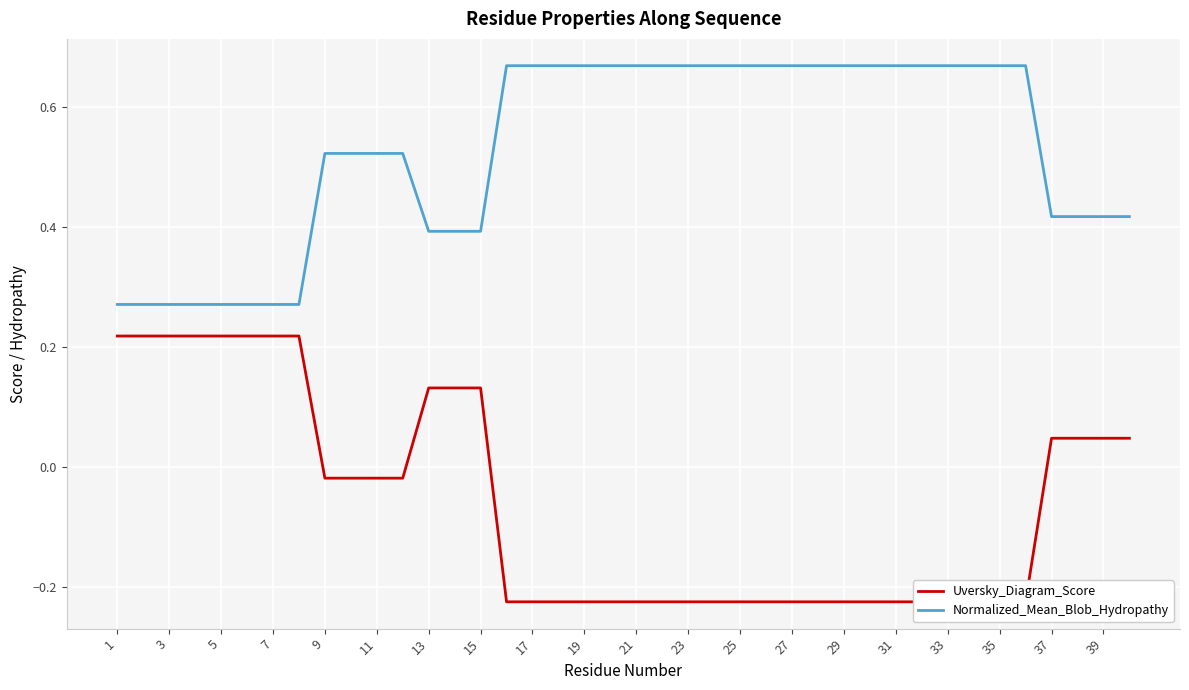

Where does the Uversky_Diagram_Score series first go above 0?

1